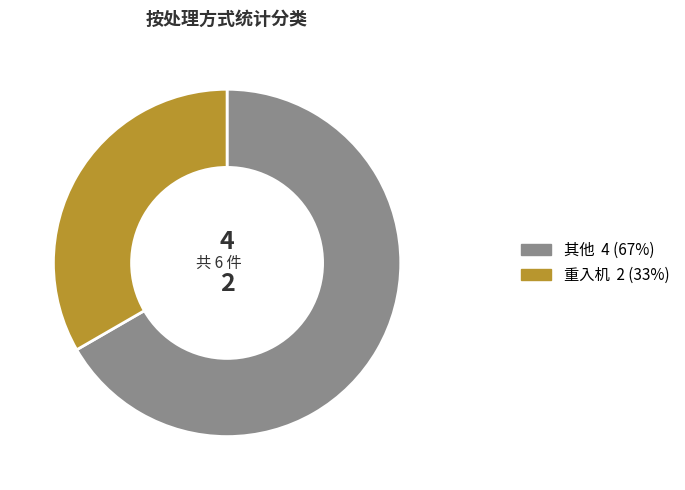

Which category has the smallest portion of the pie?

重入机